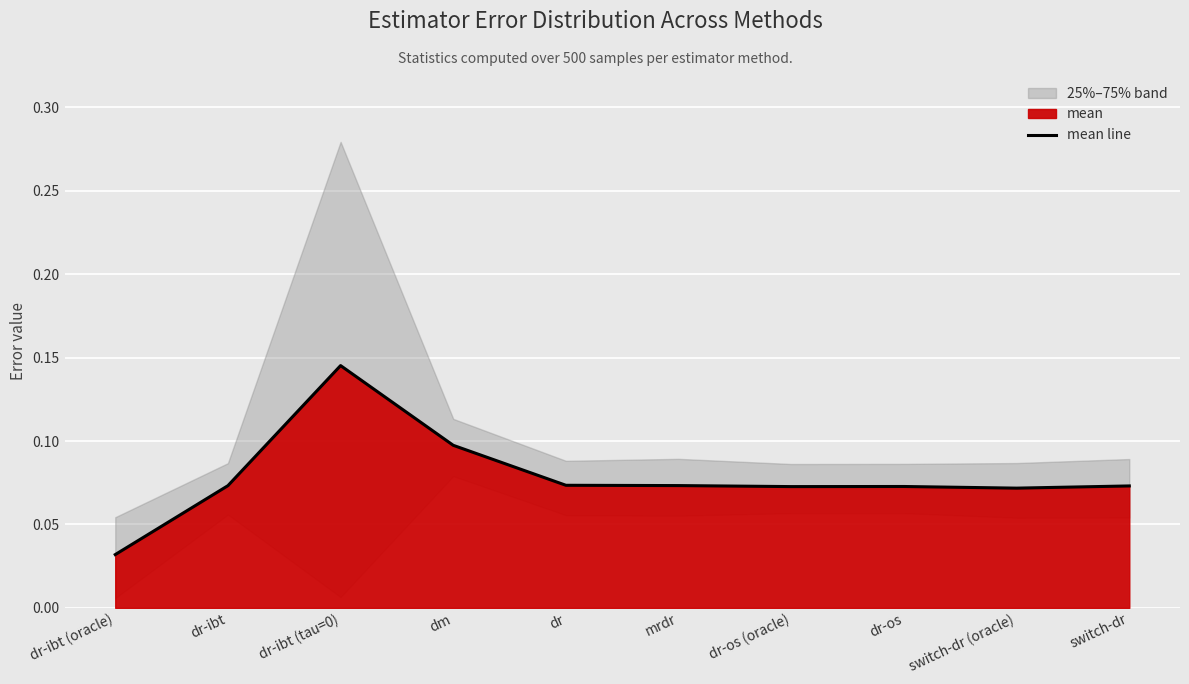

What is the difference between the values at dr and dr-ibt (tau=0)?

0.1